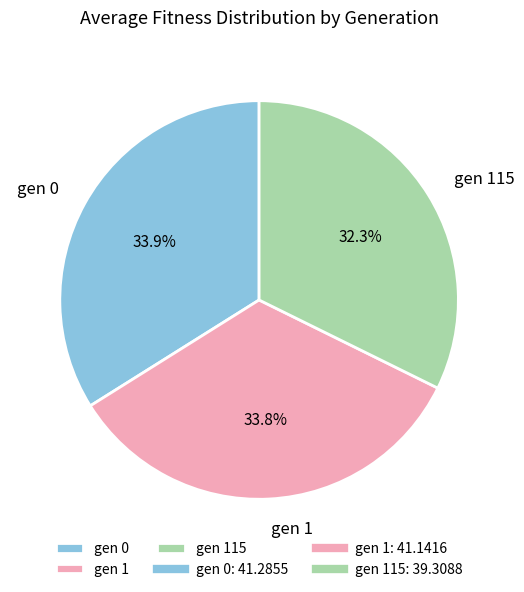

Does gen 0 account for over 50% of the chart?

No